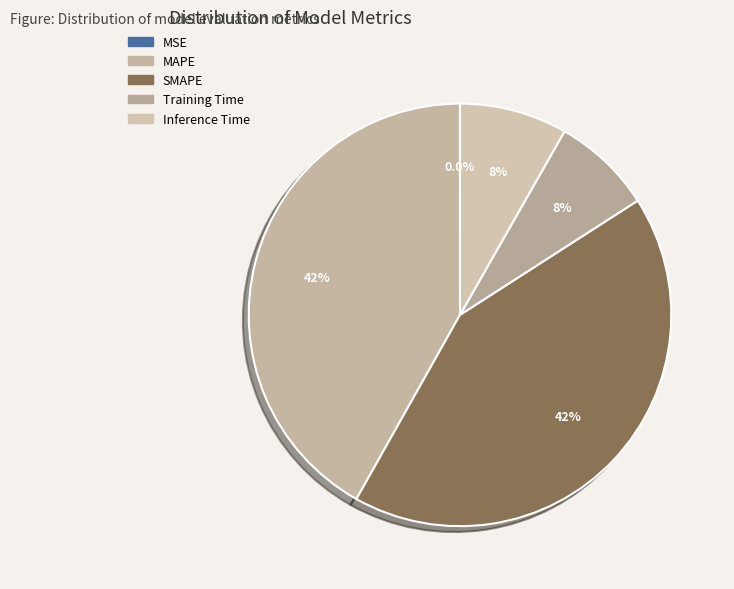

How much of the chart is everything except SMAPE?

57.8%